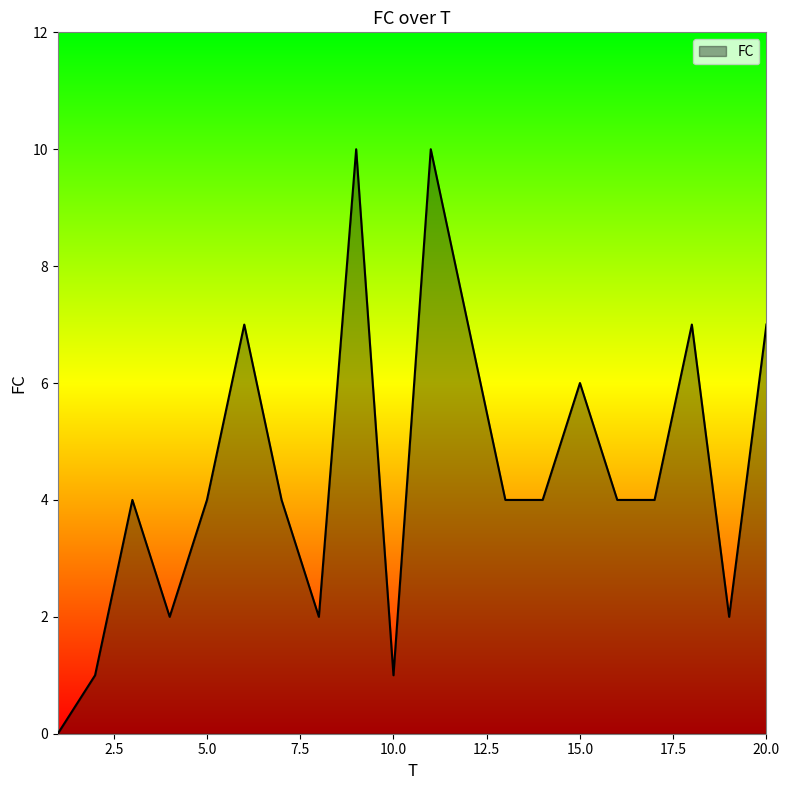

Reading right to left, what are all the values shown in this chart?

7	2	7	4	4	6	4	4	7	10	1	10	2	4	7	4	2	4	1	0